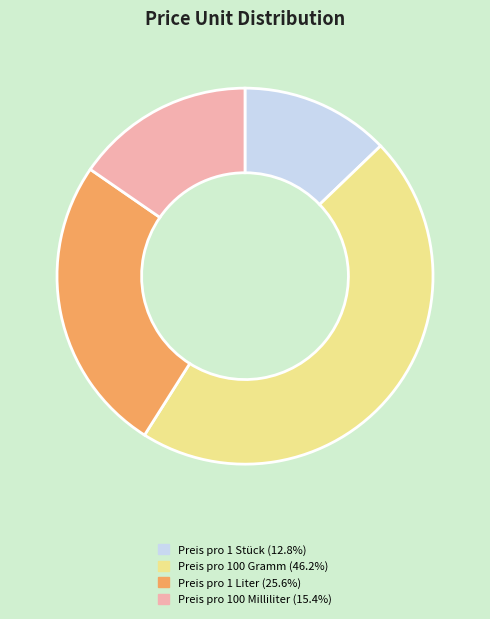

Is the sum of Preis pro 100 Milliliter and Preis pro 100 Gramm greater than half?

Yes